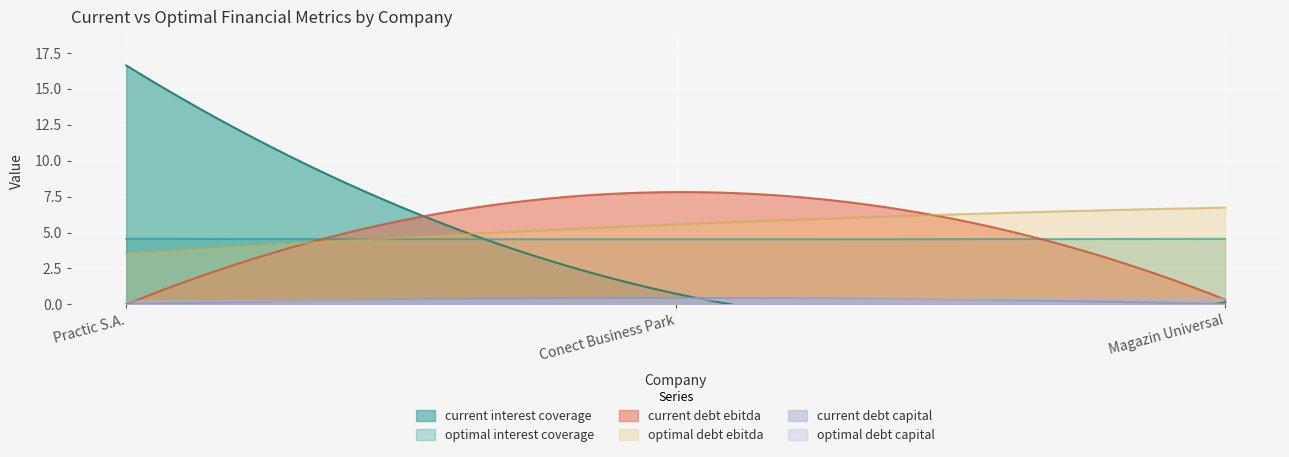

True or false: current_debt_ebitda has a value of 0.5 at Magazin Universal.

False